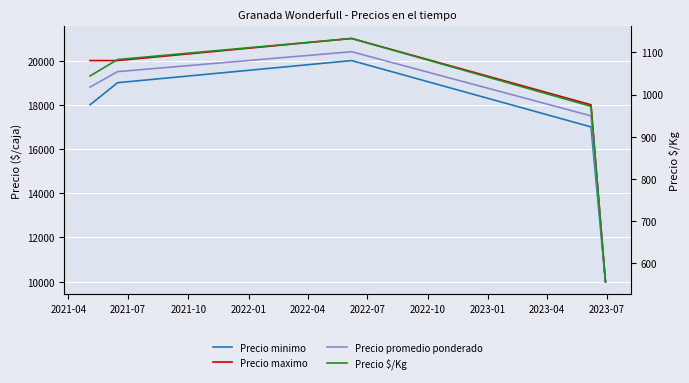

What is the difference between the second highest and minimum values in the Precio minimo series?

9000